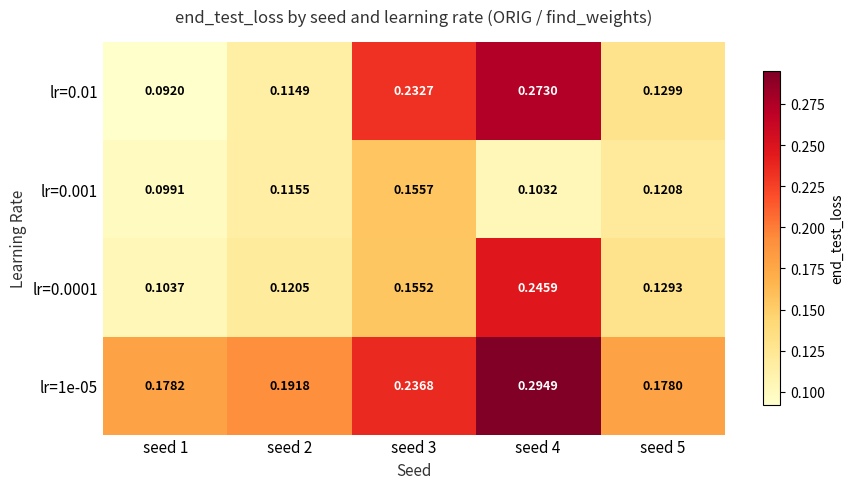

Is the value of lr=0.001 at seed 1 greater than the value of lr=0.0001 at seed 3?

No